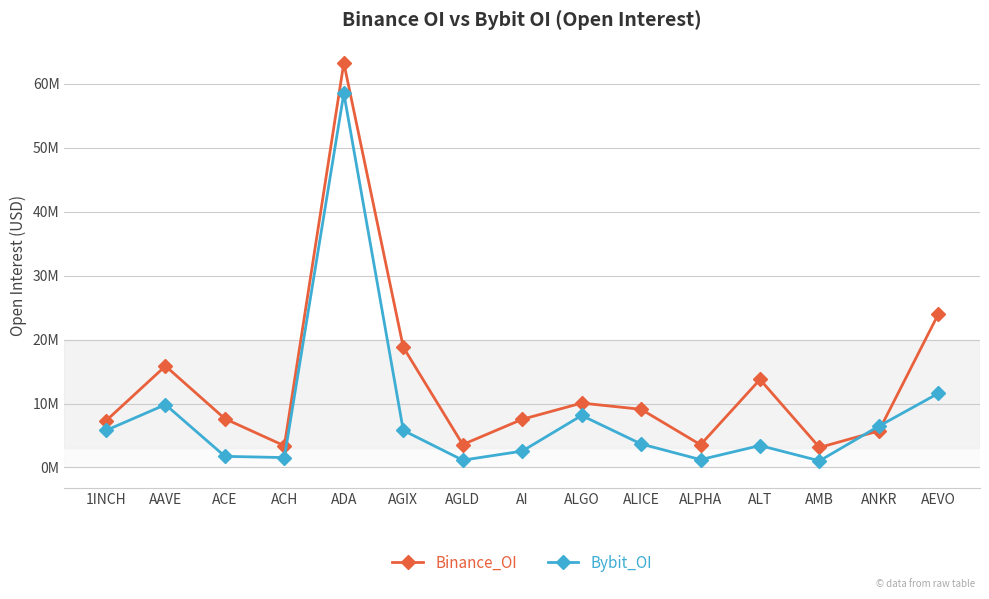

Does the chart have visible grid lines?

Yes